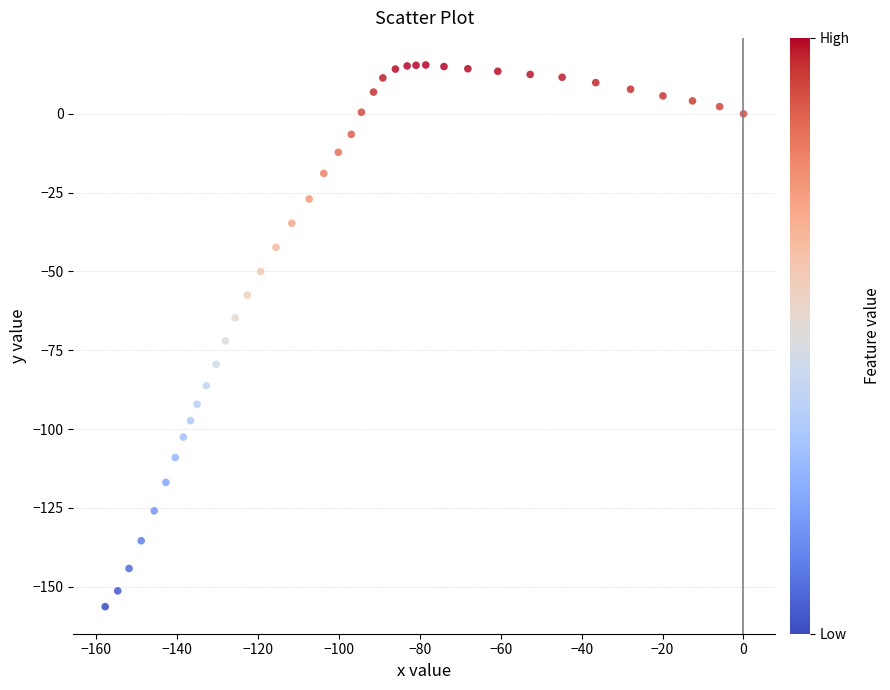

What Y value in the scatter plot is closest to -70?

-72.0